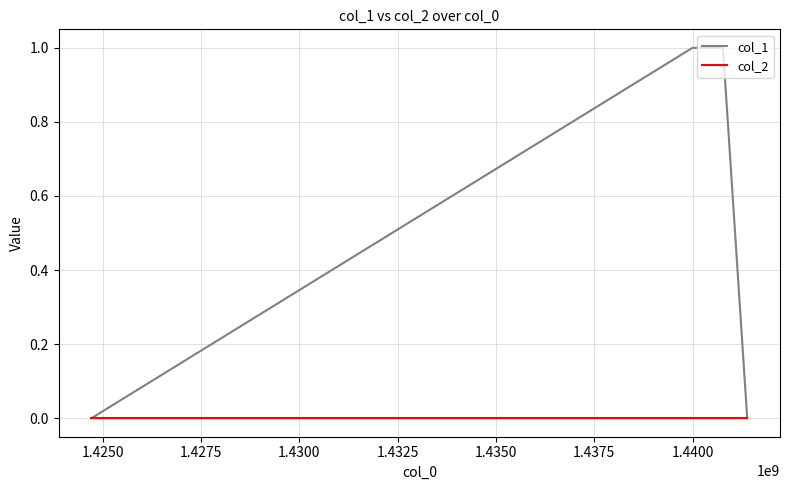

Rank the series by their maximum value, from highest to lowest.

col_1, col_2